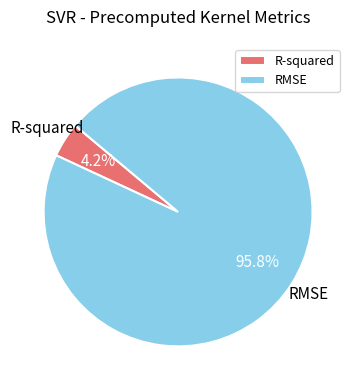

Which category has the smallest portion of the pie?

R-squared